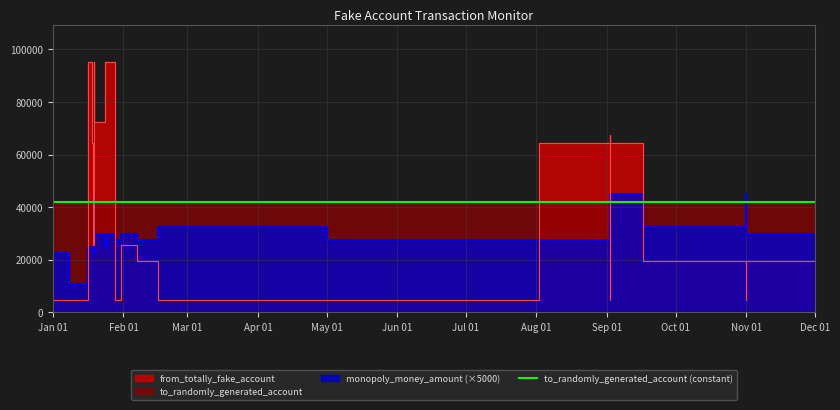

Where do from_totally_fake_account and monopoly_money_amount first cross each other?

2025-01-15 and 2025-01-18